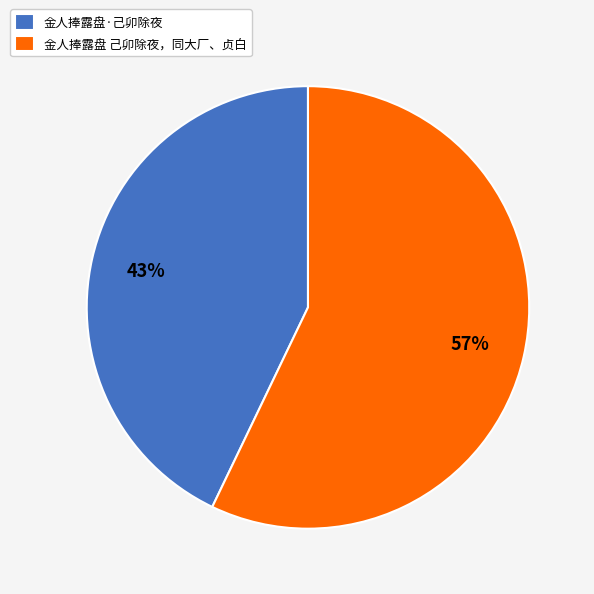

Do 金人捧露盘 己卯除夜，同大厂、贞白 and 金人捧露盘·己卯除夜 together represent more than half of the pie?

Yes